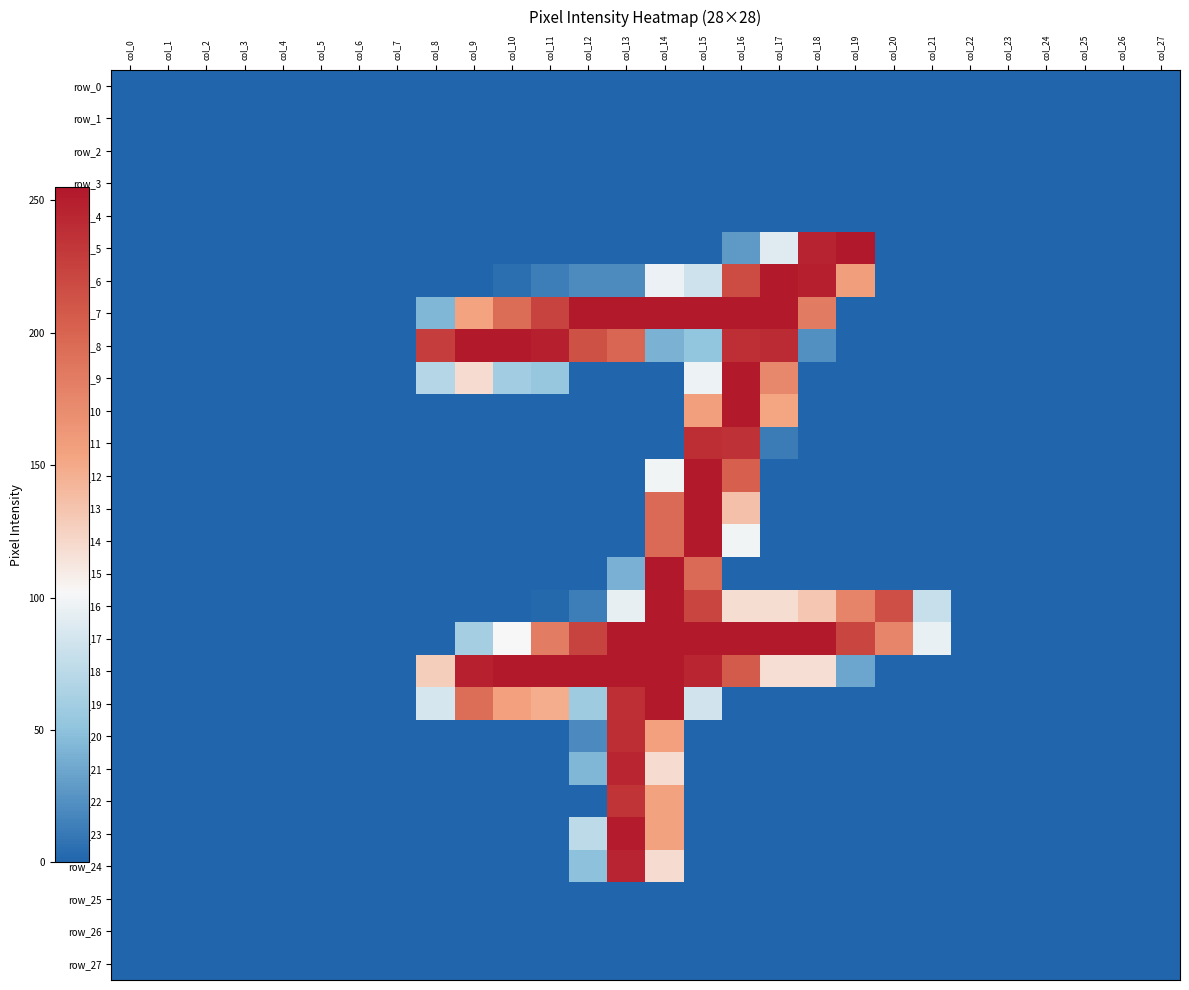

Which category has the highest value across all series?

col_19